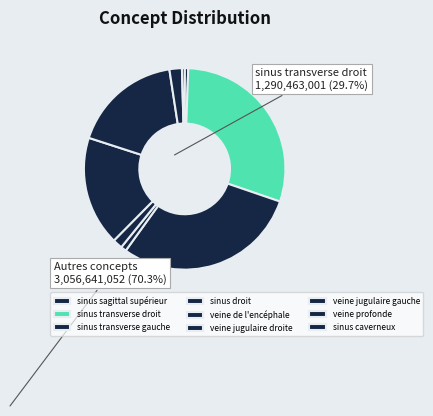

How many segments does this pie chart have?

9